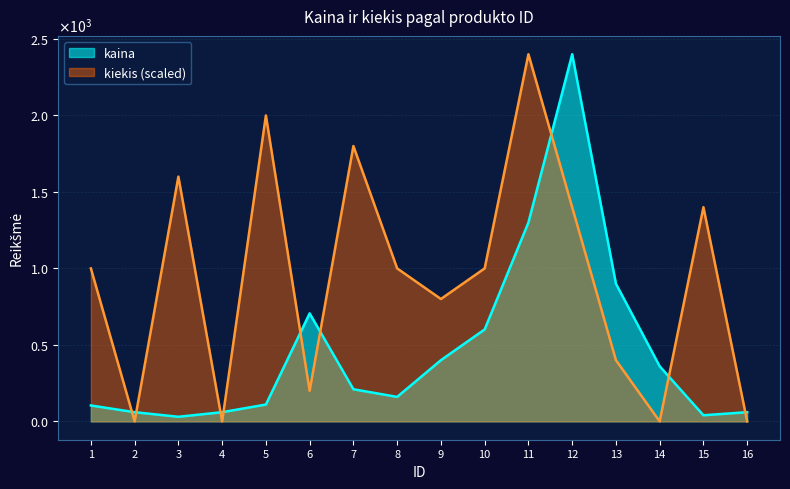

How many intersections are there between kiekis and kaina?

9